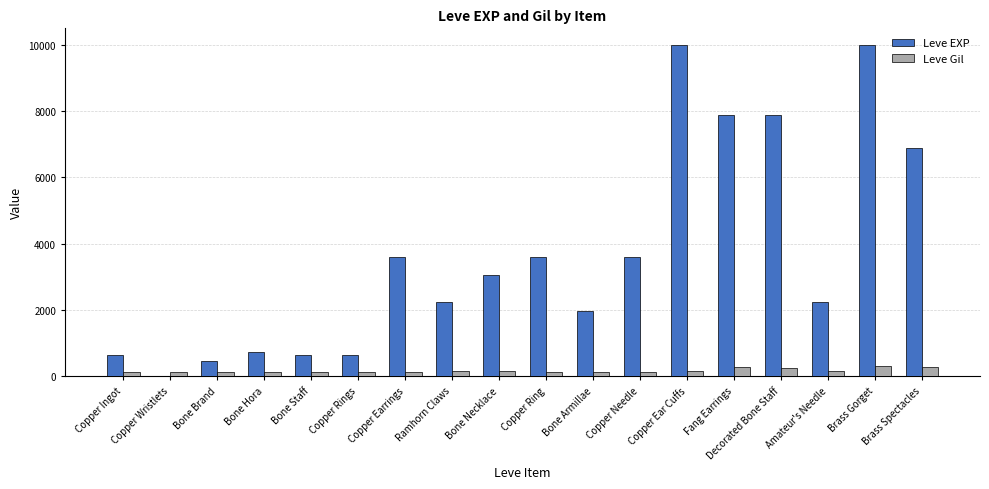

Are the bars grouped side by side (vs. stacked)?

Yes